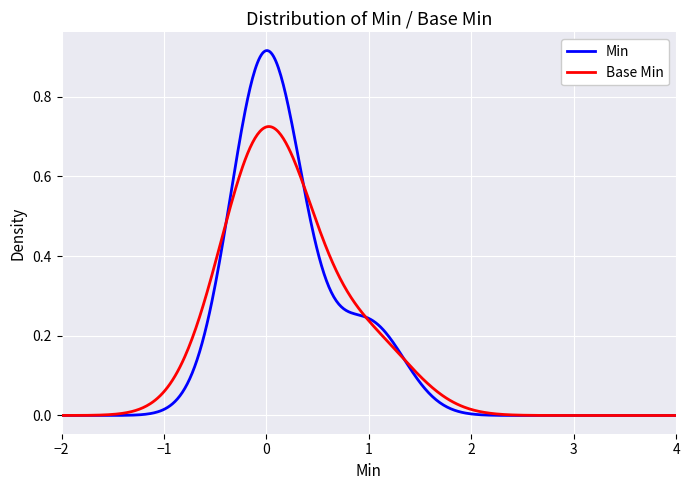

True or false: Base Min has more than 0 interior local peaks.

True